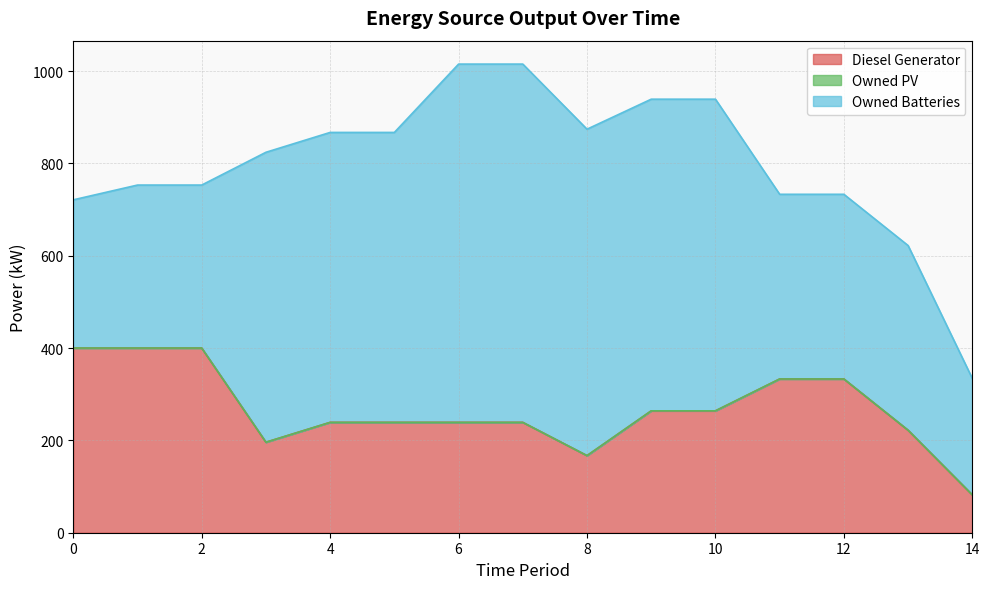

Rank the categories by Diesel Generator value from highest to lowest.

0, 1, 2, 11, 12, 9, 10, 4, 5, 6, 7, 13, 3, 8, 14